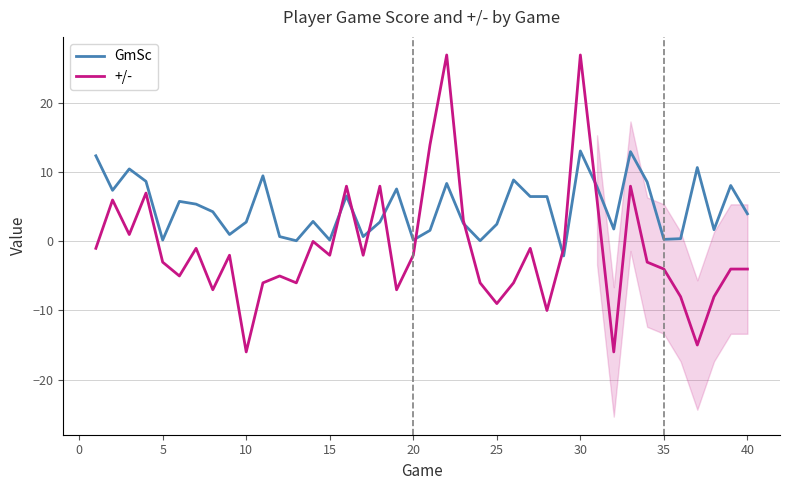

What is the minimum value for +/-?

-16.0